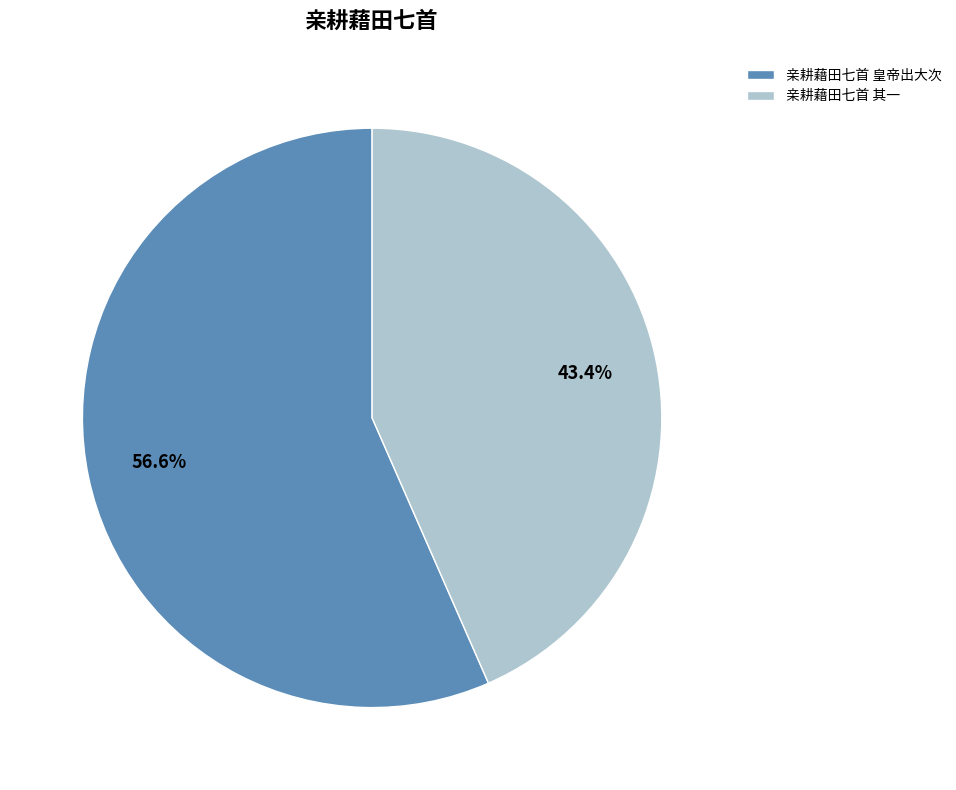

Rank the categories by value from lowest to highest.

亲耕藉田七首 其一, 亲耕藉田七首 皇帝出大次